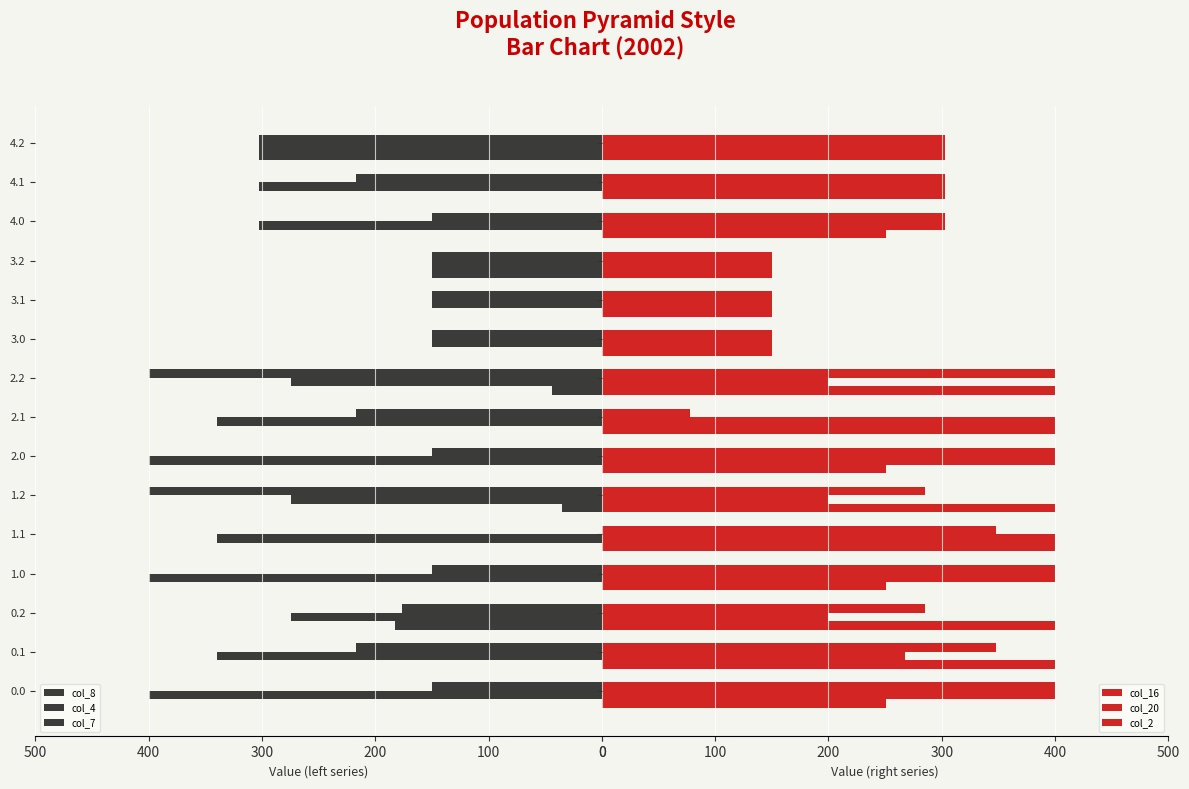

How many values in the col_20 series are below 303?

7